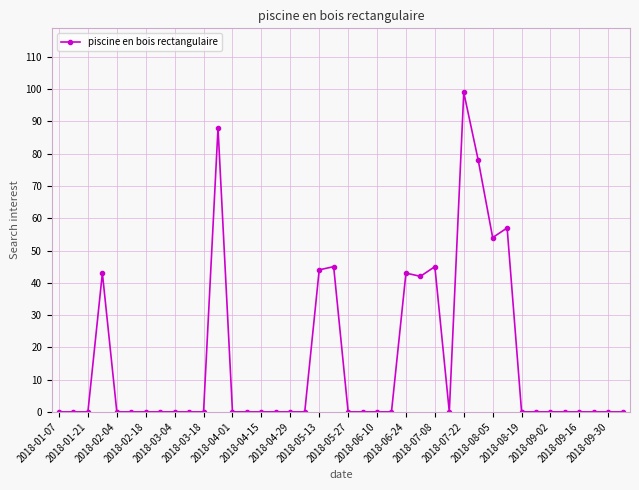

What is the difference between the maximum and minimum values?

99